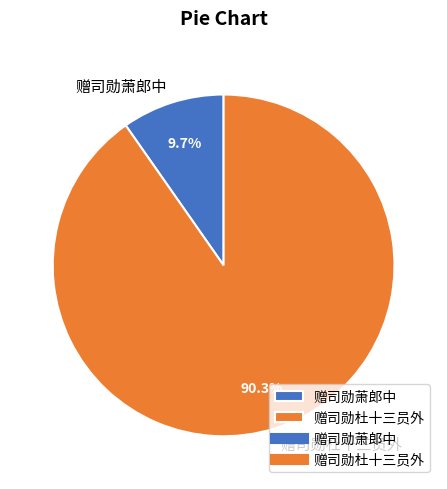

Which slice is the largest?

赠司勋杜十三员外